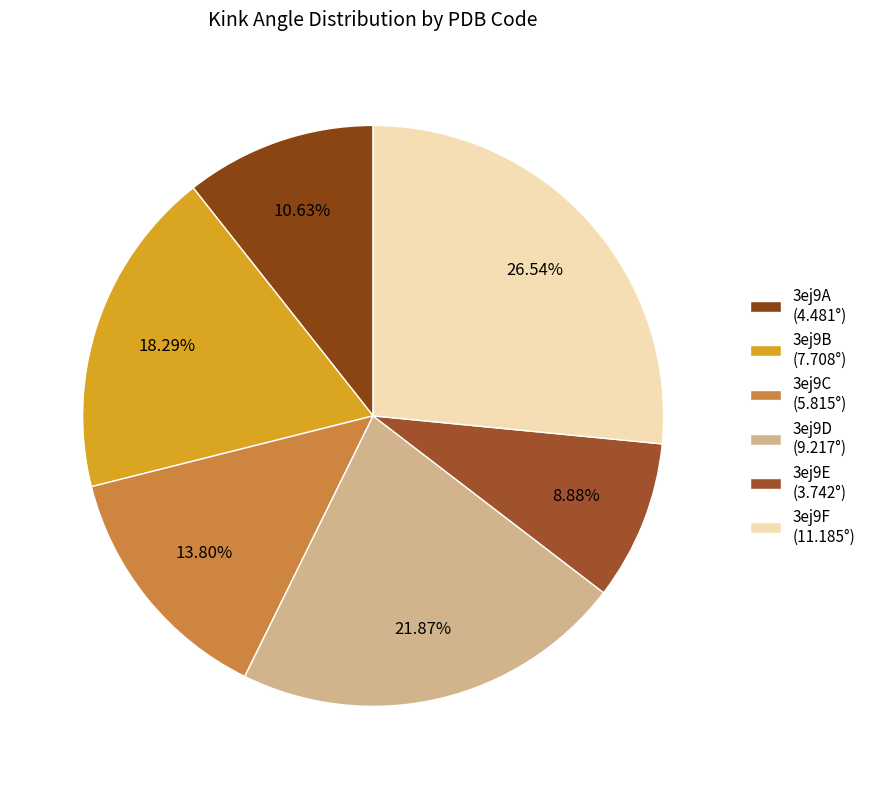

Is the sum of 3ej9E and 3ej9D greater than half?

No